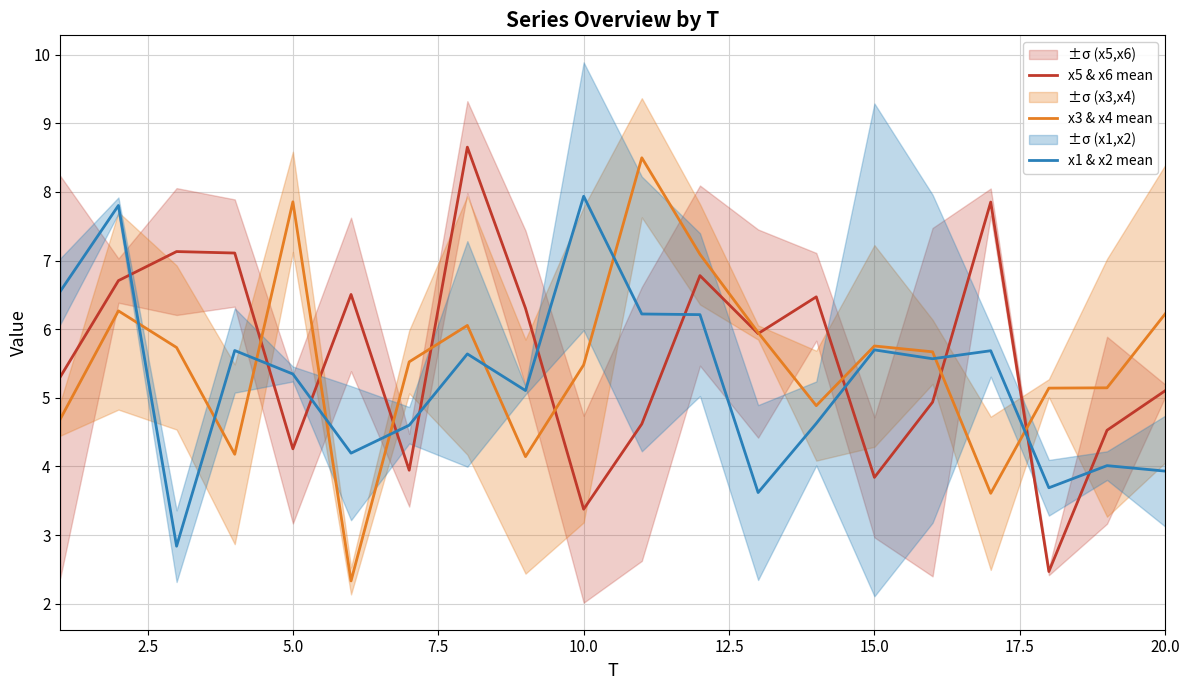

Which series has the largest total across all categories?

x5 & x6 mean